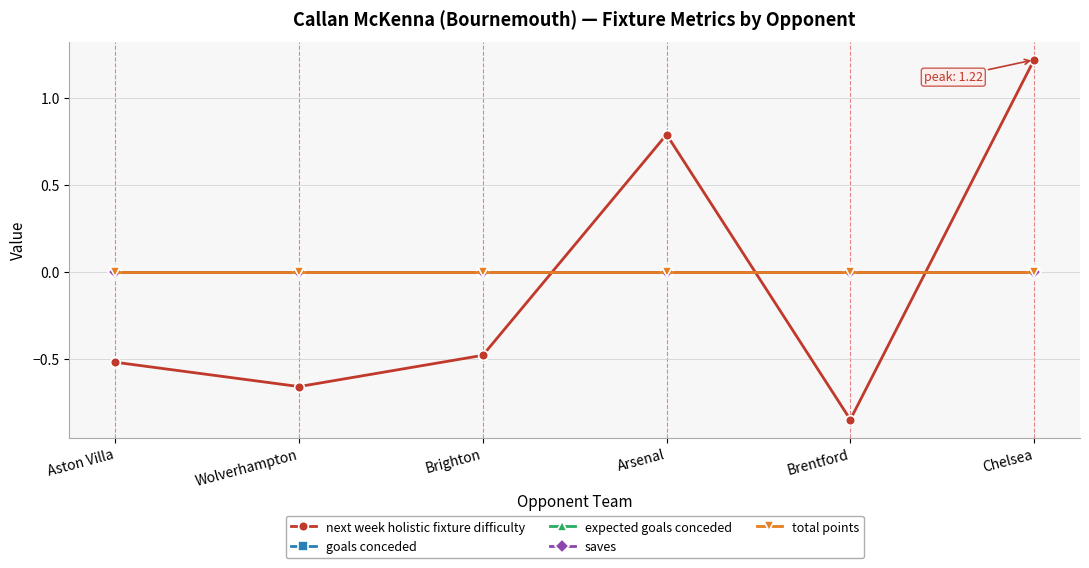

What is the difference between the highest and lowest values at Brighton?

0.5